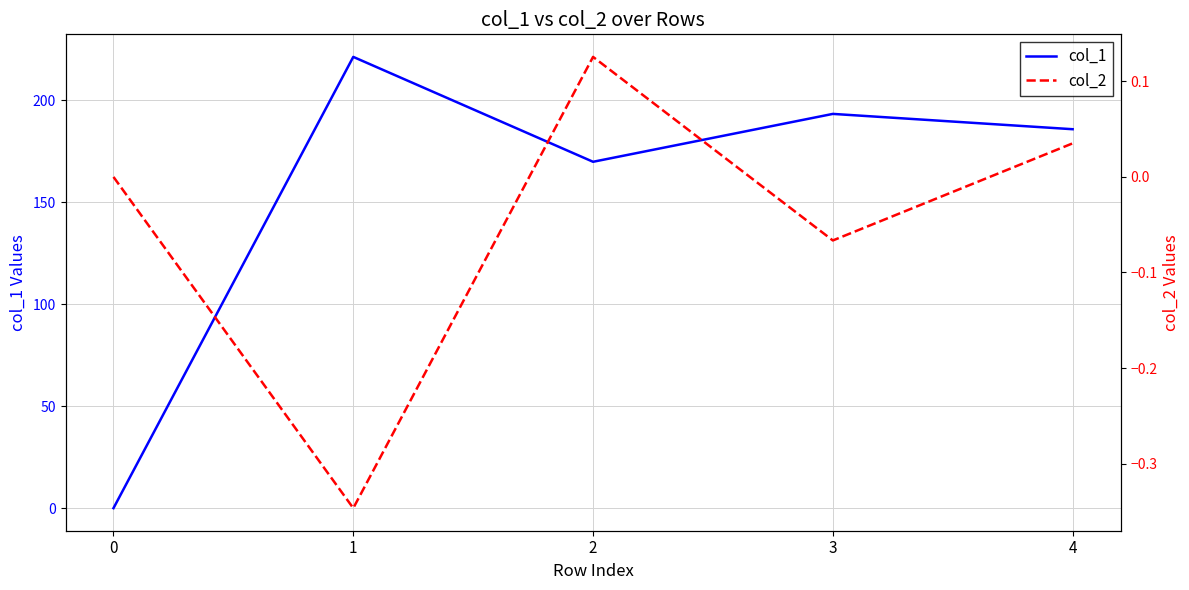

Reading left to right, list all the values displayed in this chart.

col_1: 0=0.0	1=221.1	2=169.7	3=193.2	4=185.7
col_2: 0=0.0	1=-0.3	2=0.1	3=-0.1	4=0.0